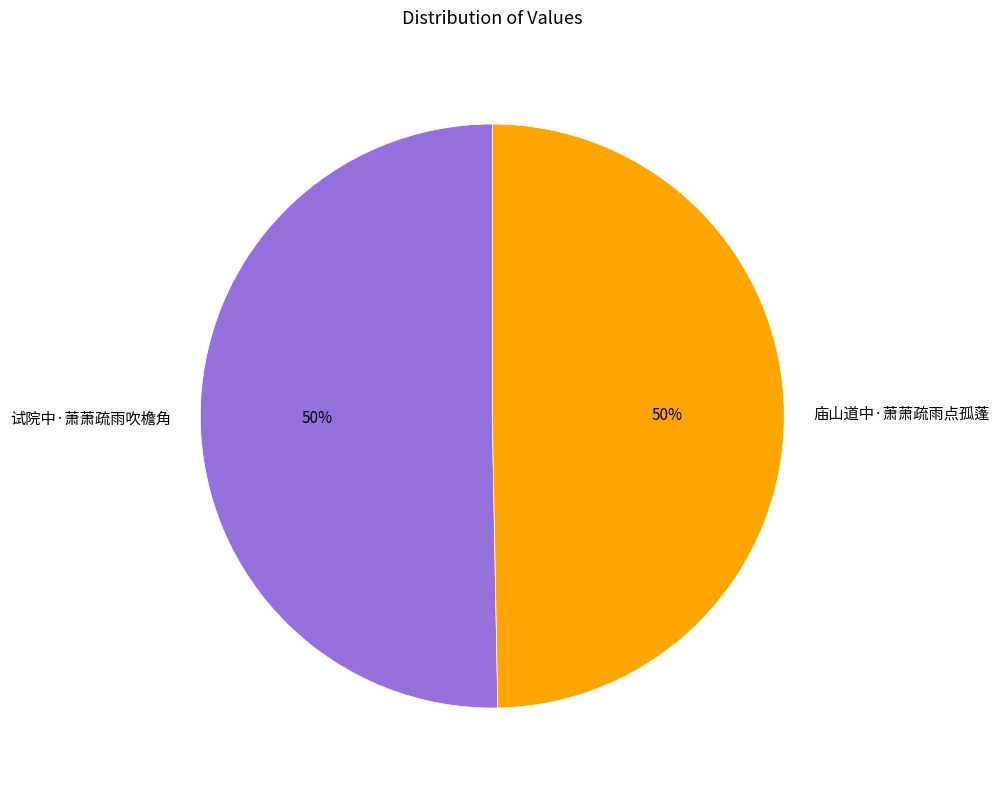

Do 试院中·萧萧疏雨吹檐角 and 庙山道中·萧萧疏雨点孤蓬 together represent more than half of the pie?

Yes